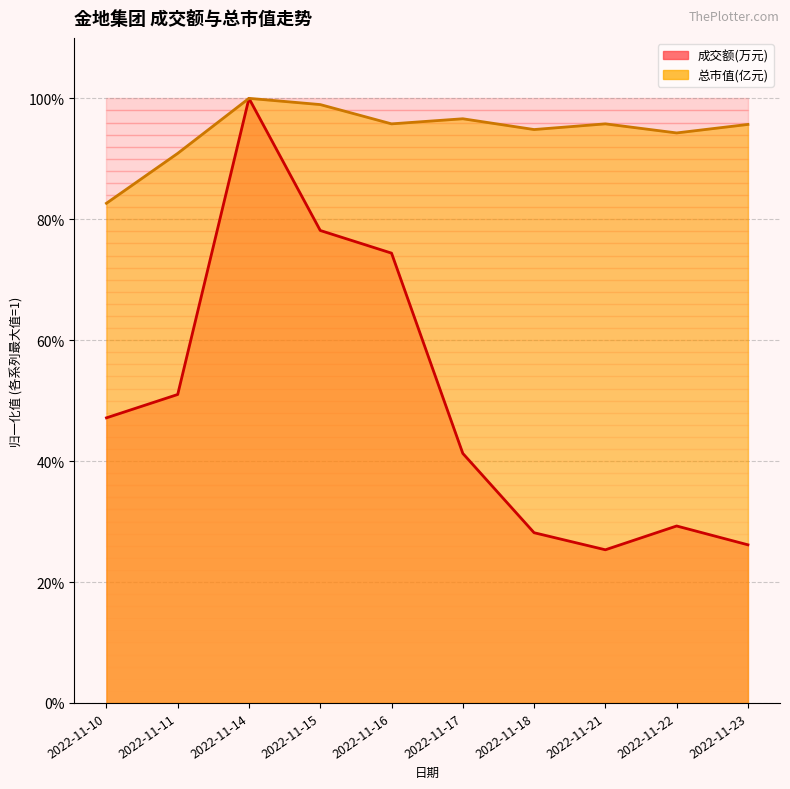

Which series has the largest range (max minus min)?

成交额(万元)